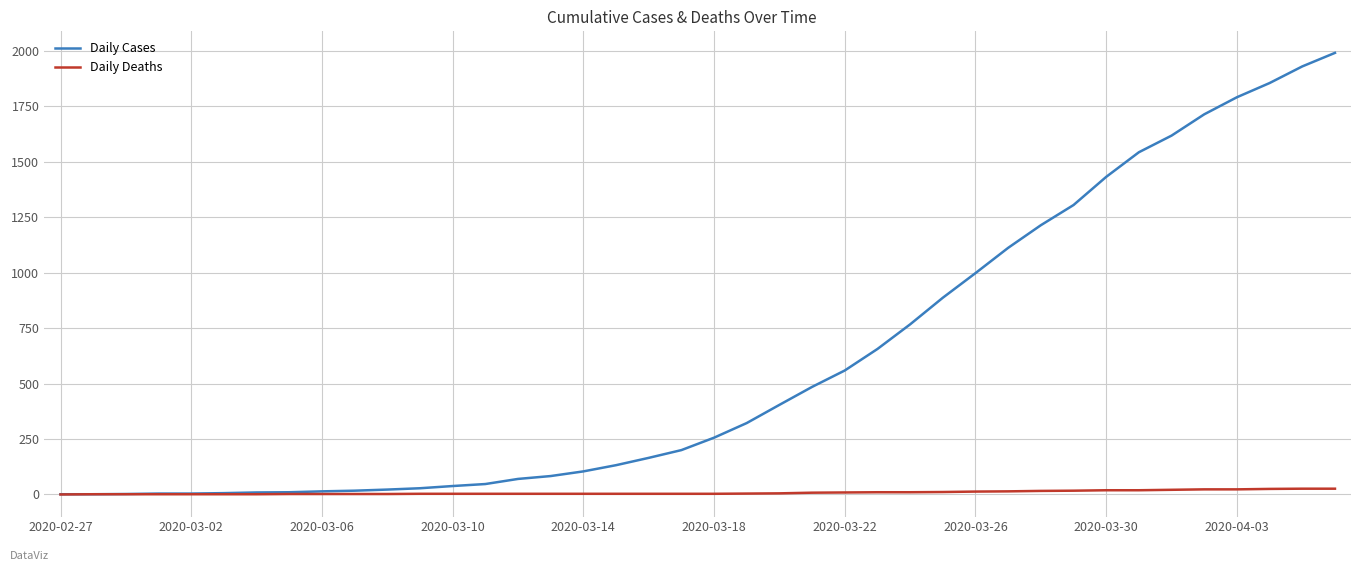

What is the maximum value for Daily Cases?

1991